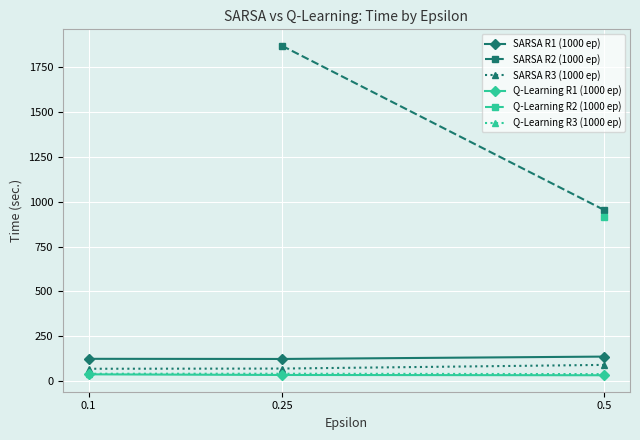

How many data points does each series have?

3